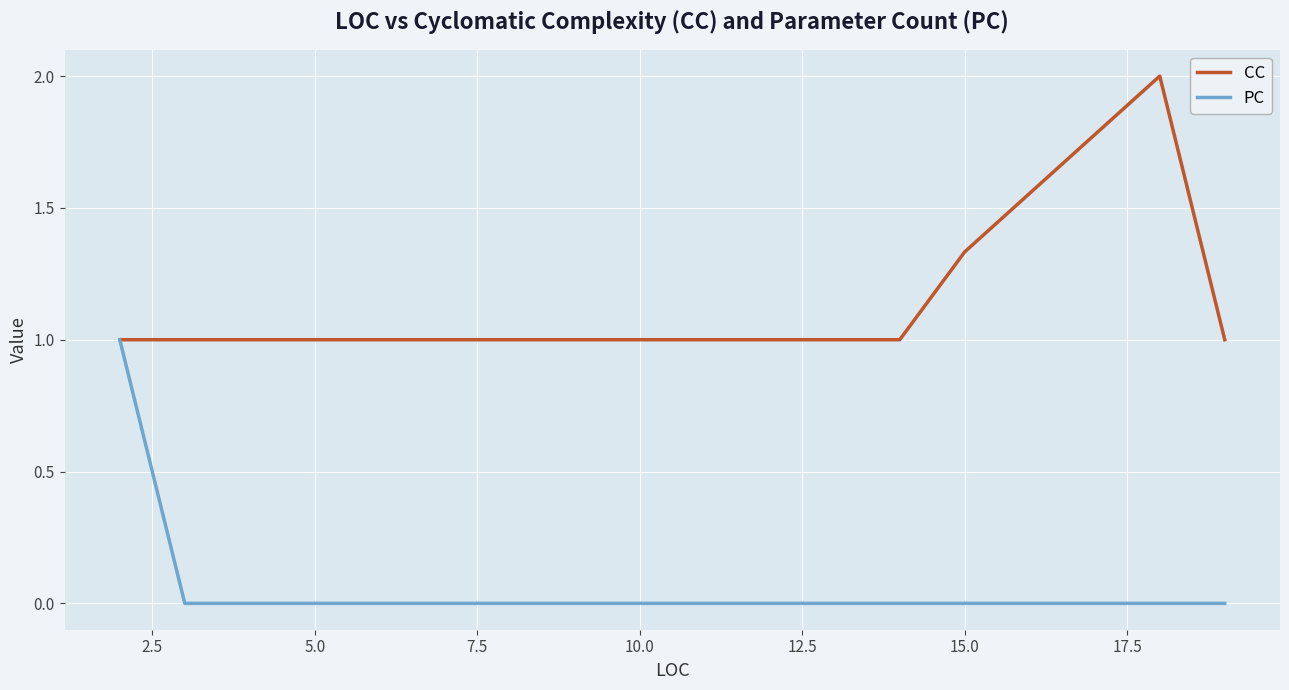

How many lines are shown in the chart?

2